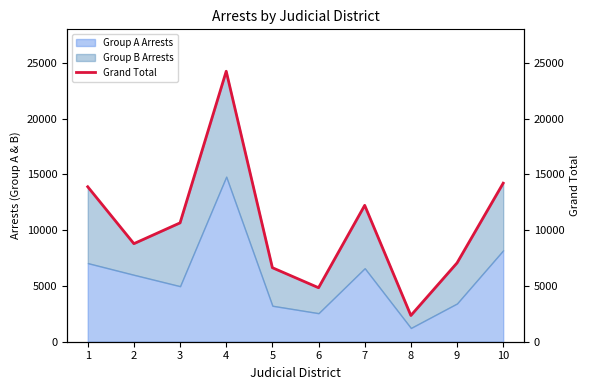

List the labels in order of value, smallest first.

8, 6, 5, 9, 2, 3, 7, 1, 10, 4